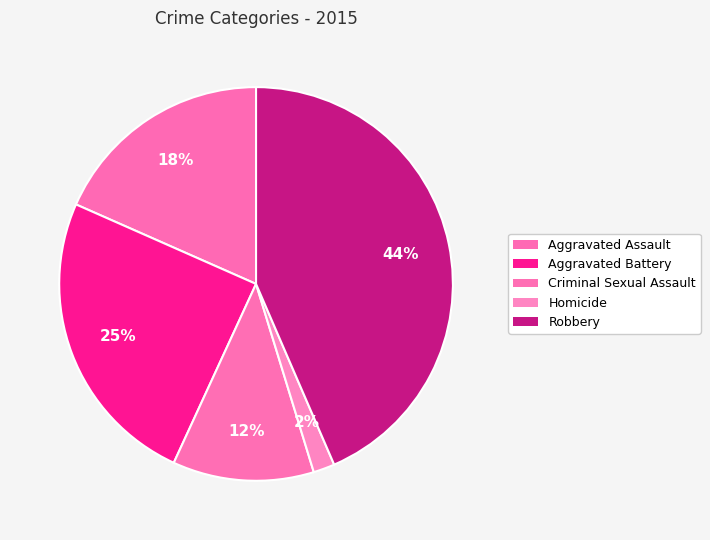

Is Homicide the majority of the pie?

No